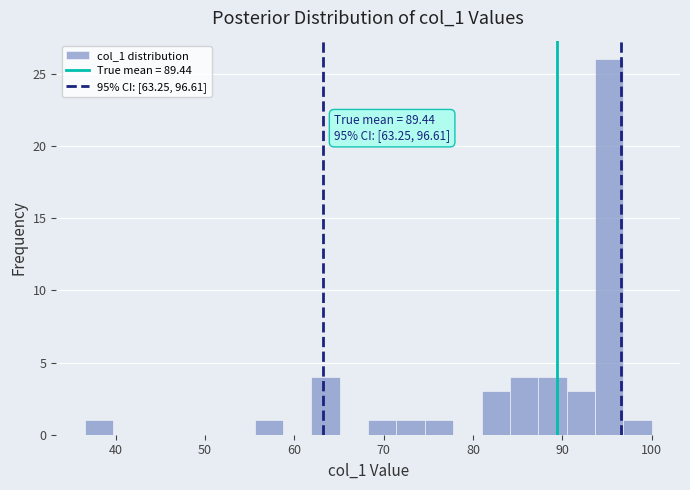

Read against the x-axis, roughly where is the centre of the tallest bar?

95